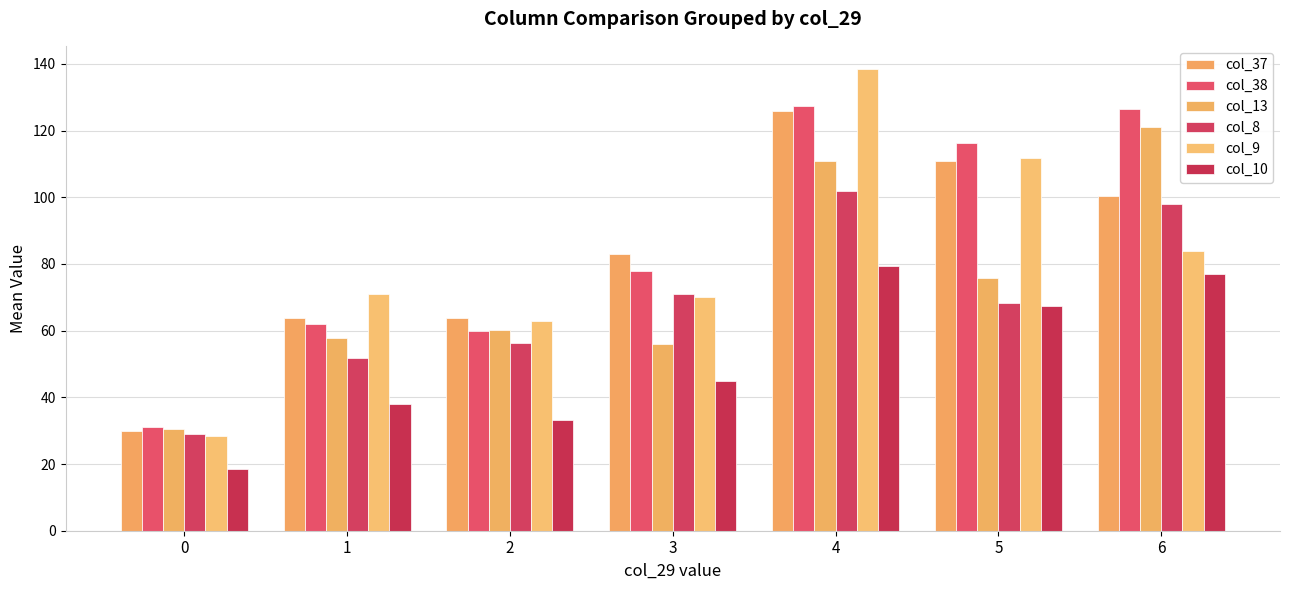

Between 1 and 0, which is larger?

1